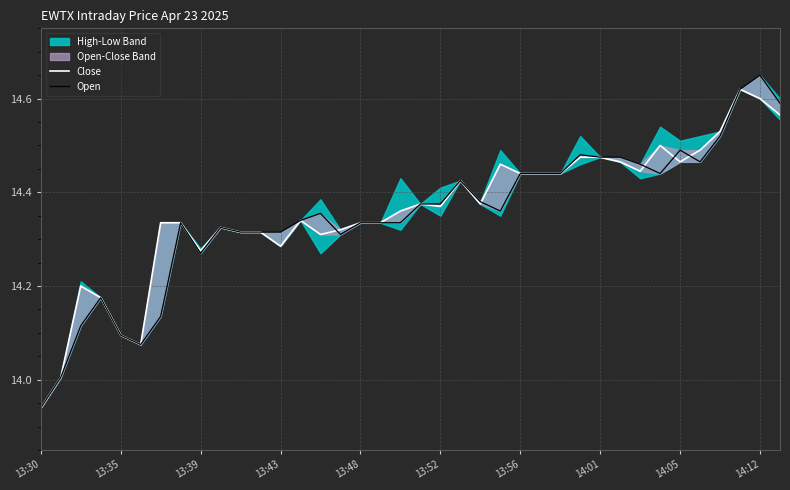

How many interior local peaks does the Open series have?

8